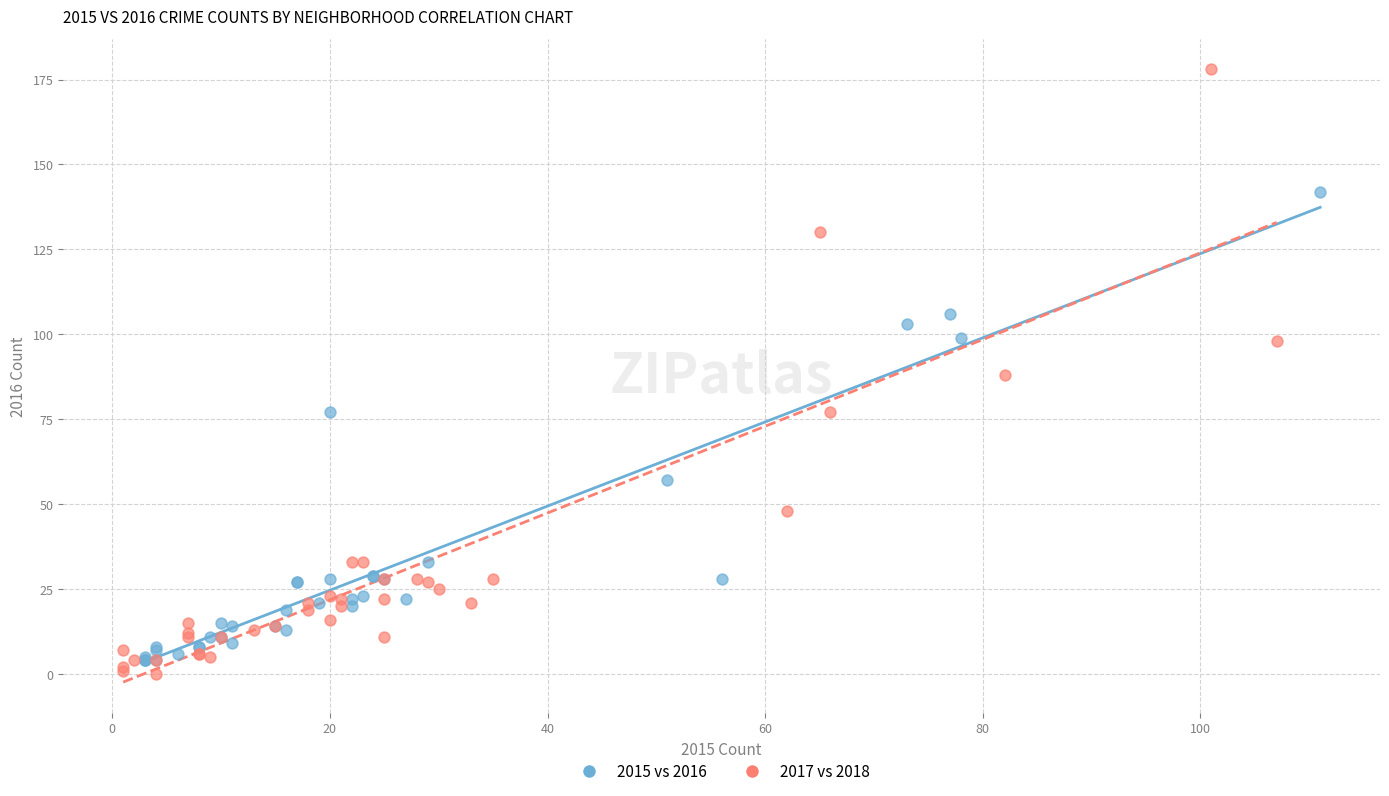

Which series contains the highest Y value?

2017 vs 2018